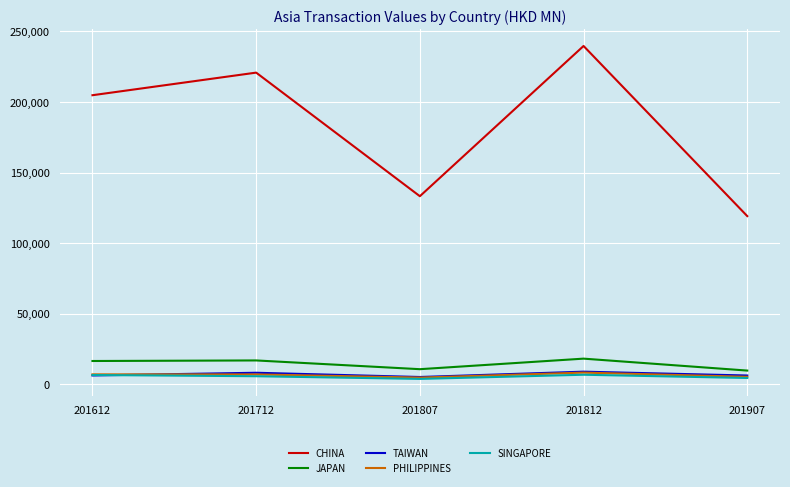

How many distinct data groups are displayed?

5